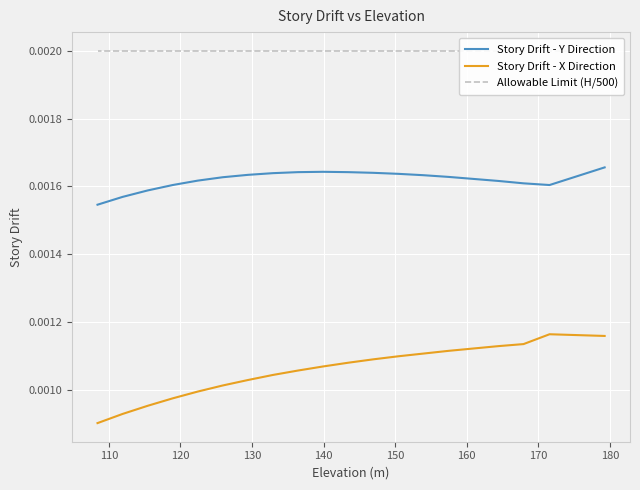

How many interior local peaks does the Story Drift - X Direction series have?

1